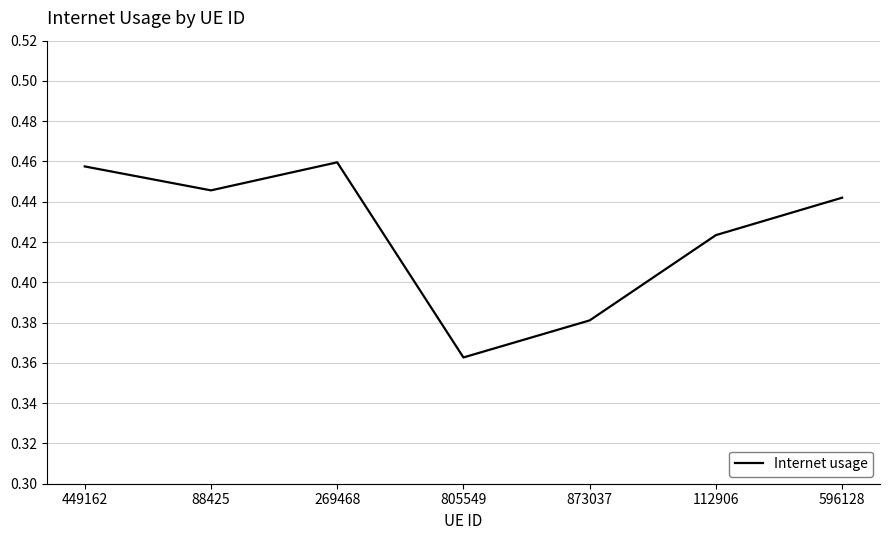

Which label corresponds to the smallest value in the chart?

805549